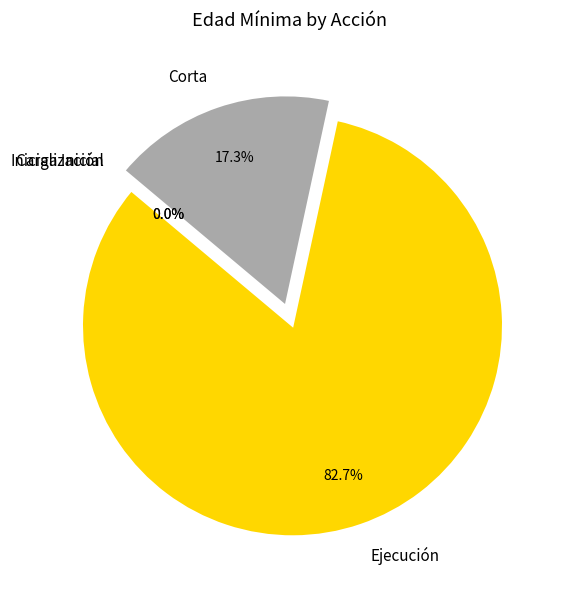

Does - account for over 50% of the chart?

No